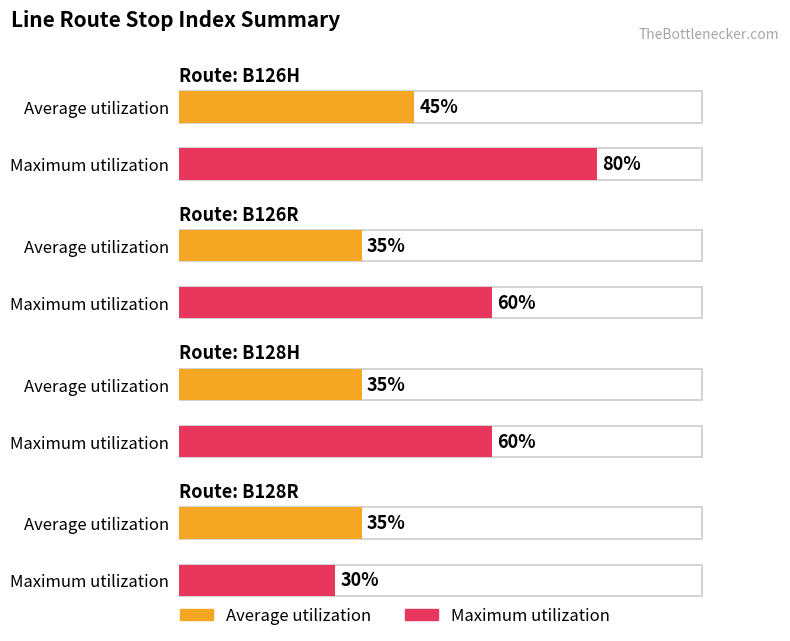

List the series in order of their peak value, lowest first.

Average utilization, Maximum utilization